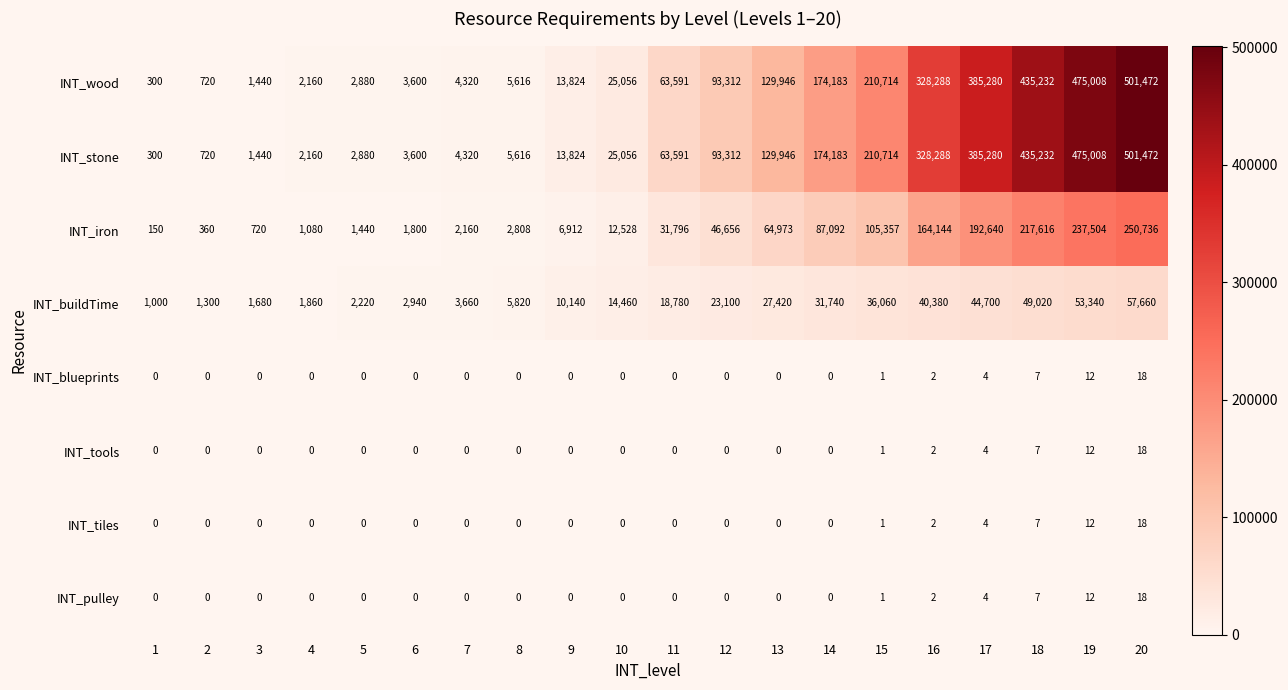

How many data points in INT_wood are less than 63591?

10